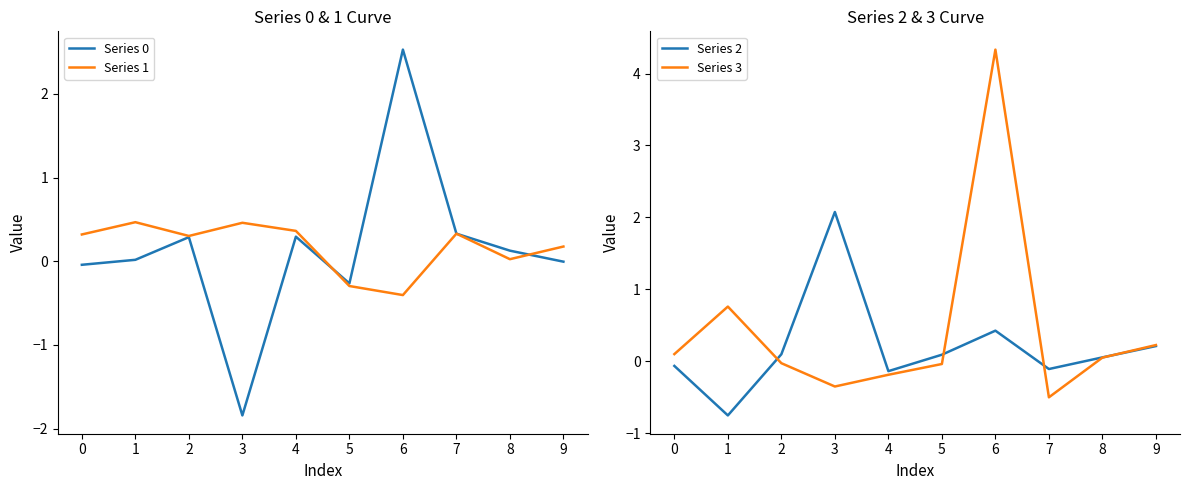

What is the difference between the maximum and minimum values in the Series 1 series?

0.9